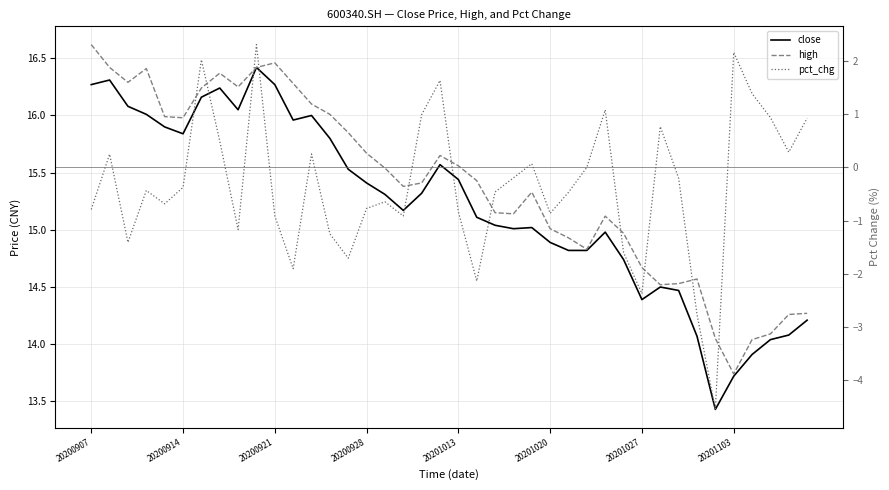

What is the difference between the maximum and minimum values in the pct_chg series?

6.9